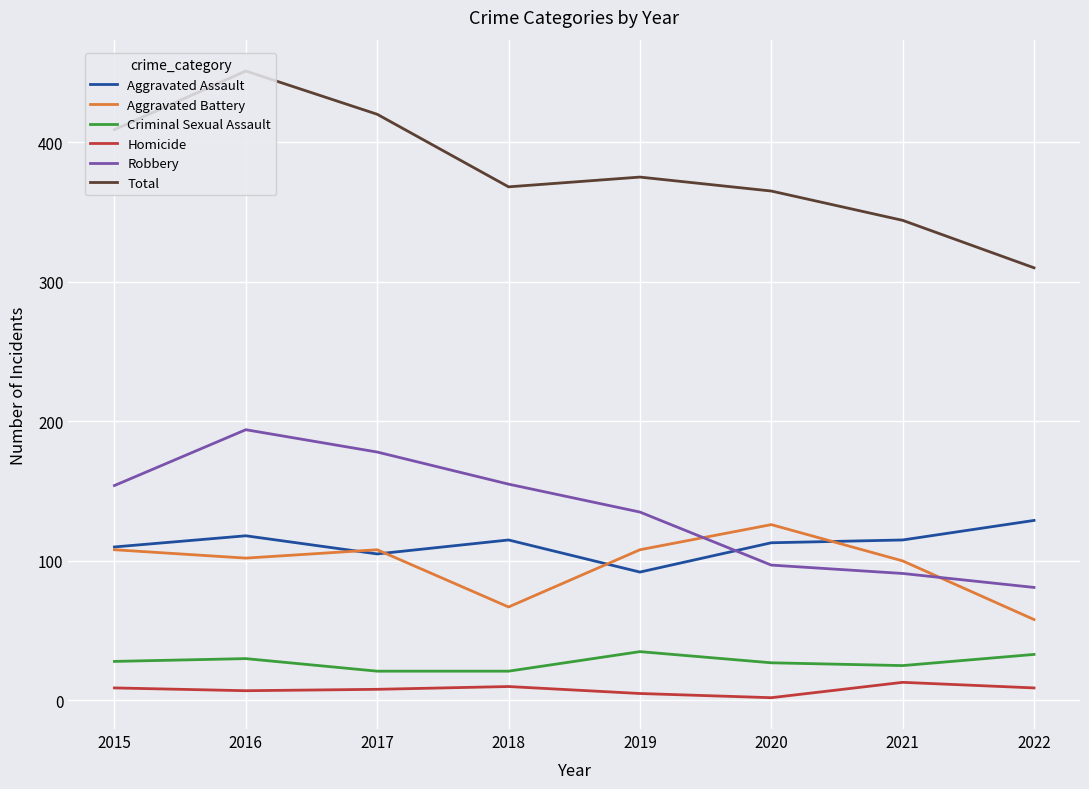

Does the chart display data point markers on the line(s)?

No